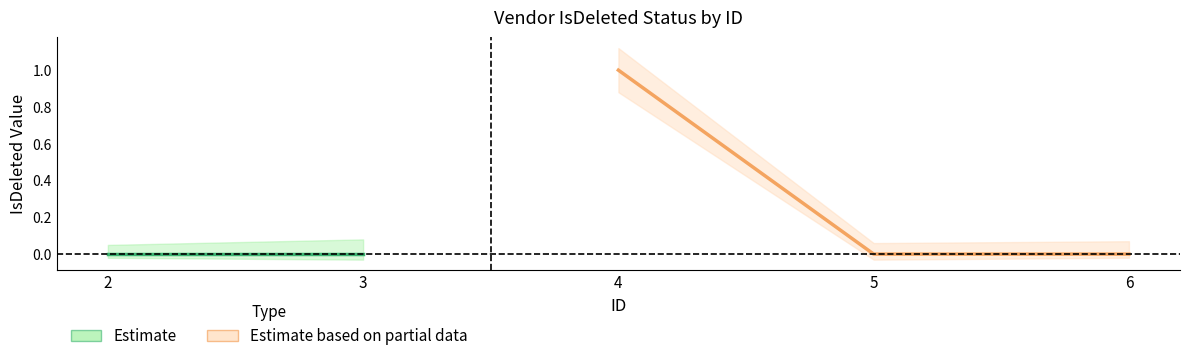

What is the value of the IsDeleted point at the 3rd from the left?

1.0